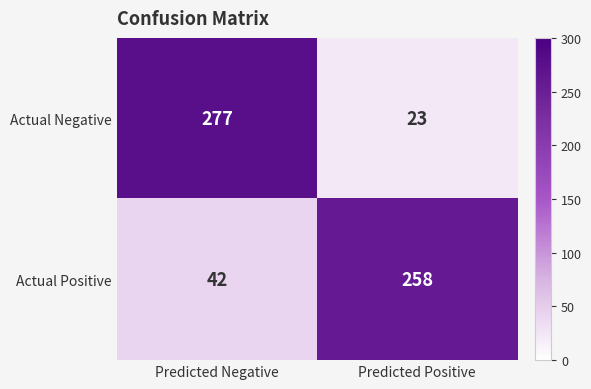

Reading left to right, transcribe all the data shown in this chart.

Actual Negative: 277	23
Actual Positive: 42	258